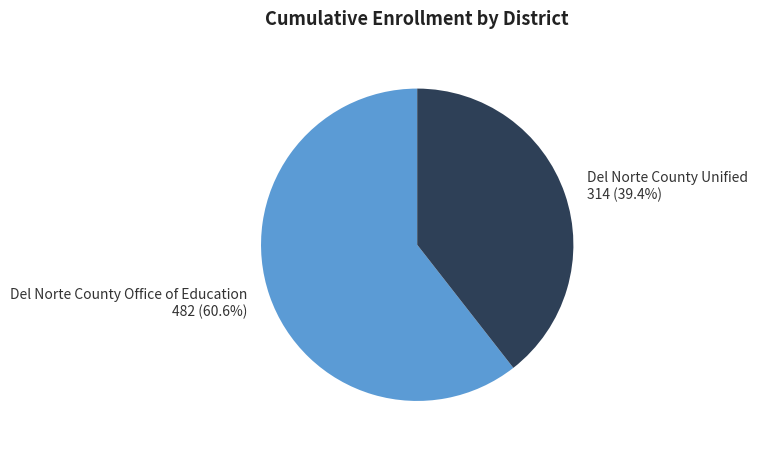

What is the ratio of the value at Del Norte County Office of Education to the value at Del Norte County Unified?

1.5